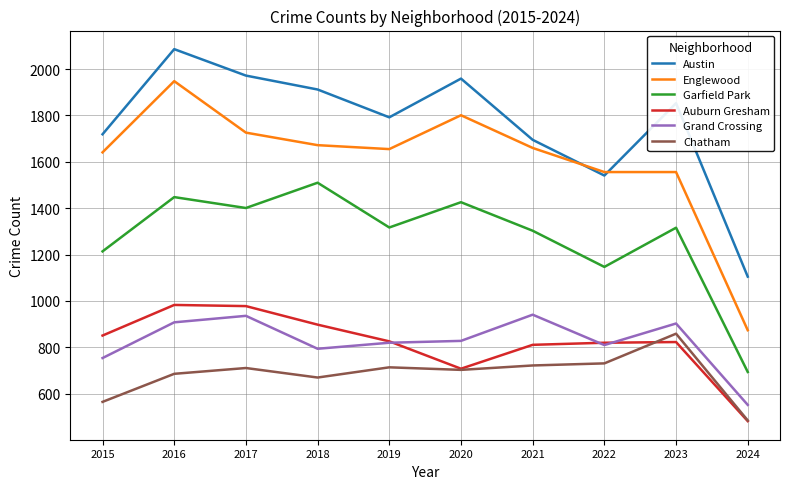

What is the difference between the highest and lowest values at 2018?

1242